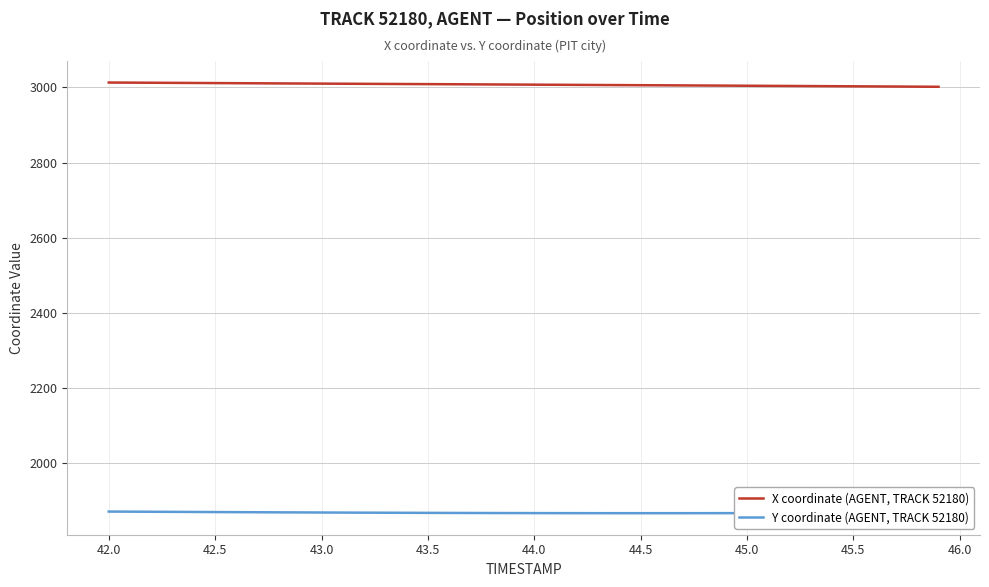

What is the smallest value displayed?

1867.3